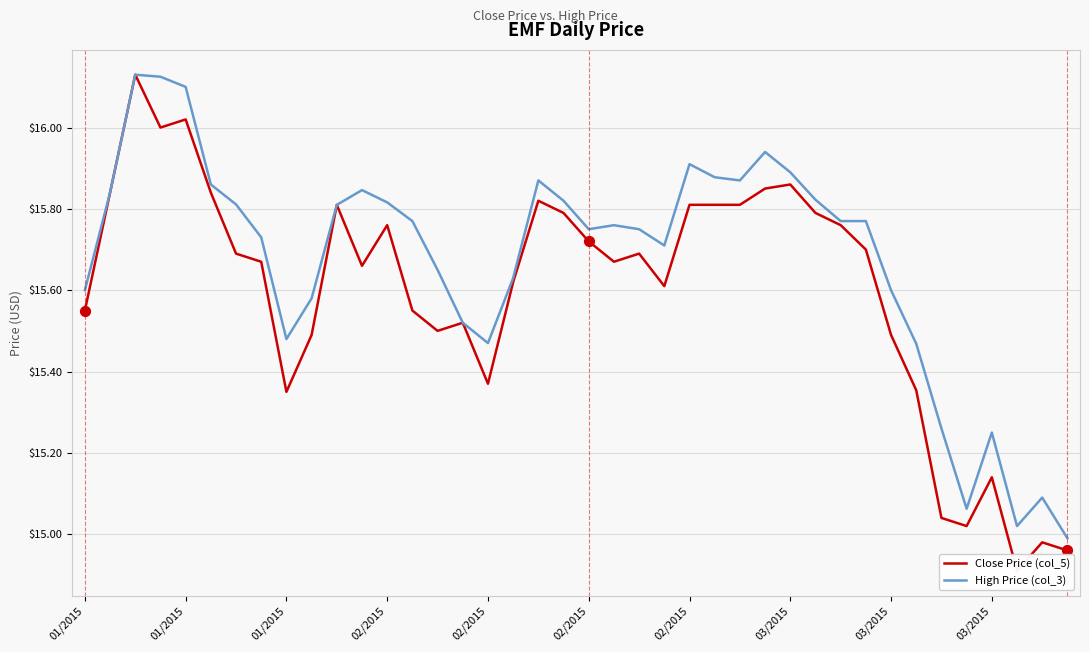

Which series has the largest Y range (max minus min)?

Close Price (col_5)